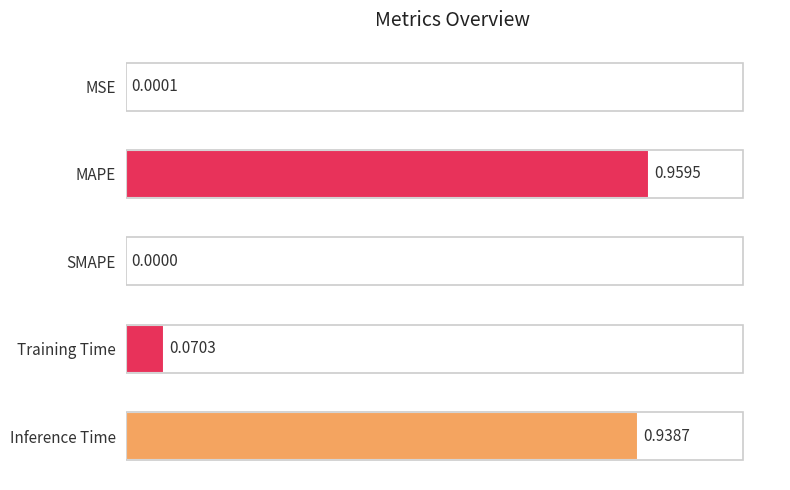

Where is the data nearest to the value 0?

SMAPE